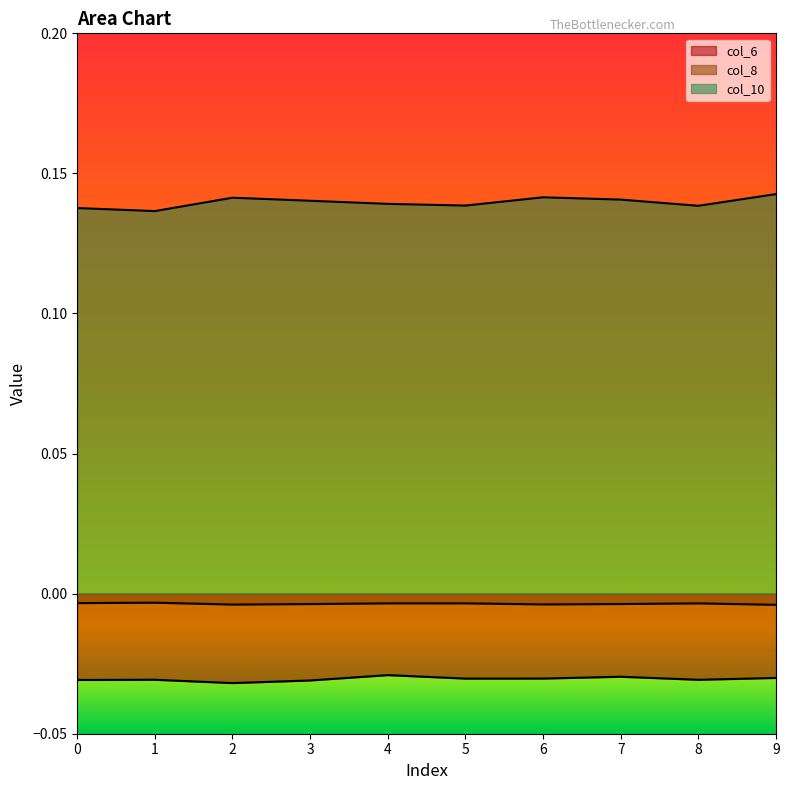

List the series in order of their overall mean, lowest first.

col_6, col_8, col_10